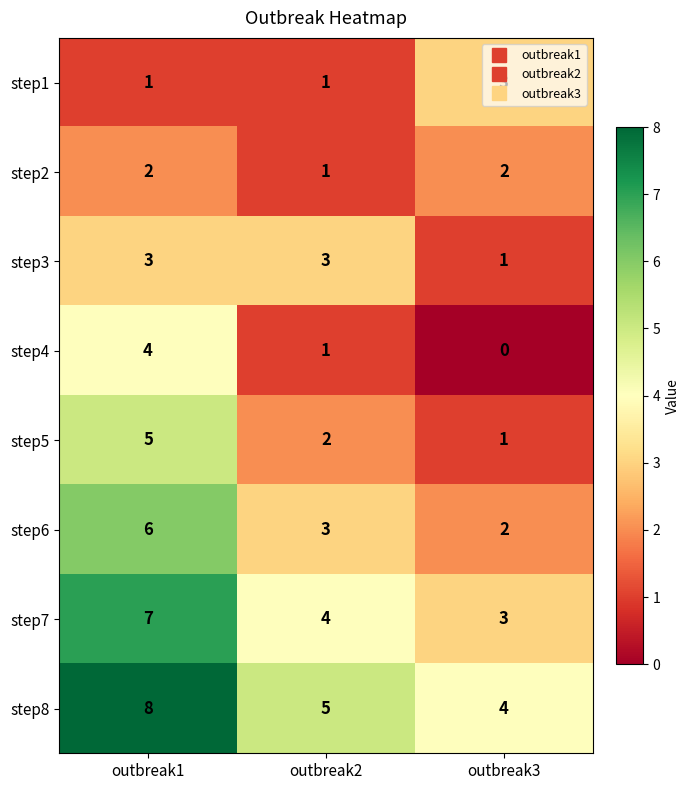

At how many categories does at least one series exceed 7?

1